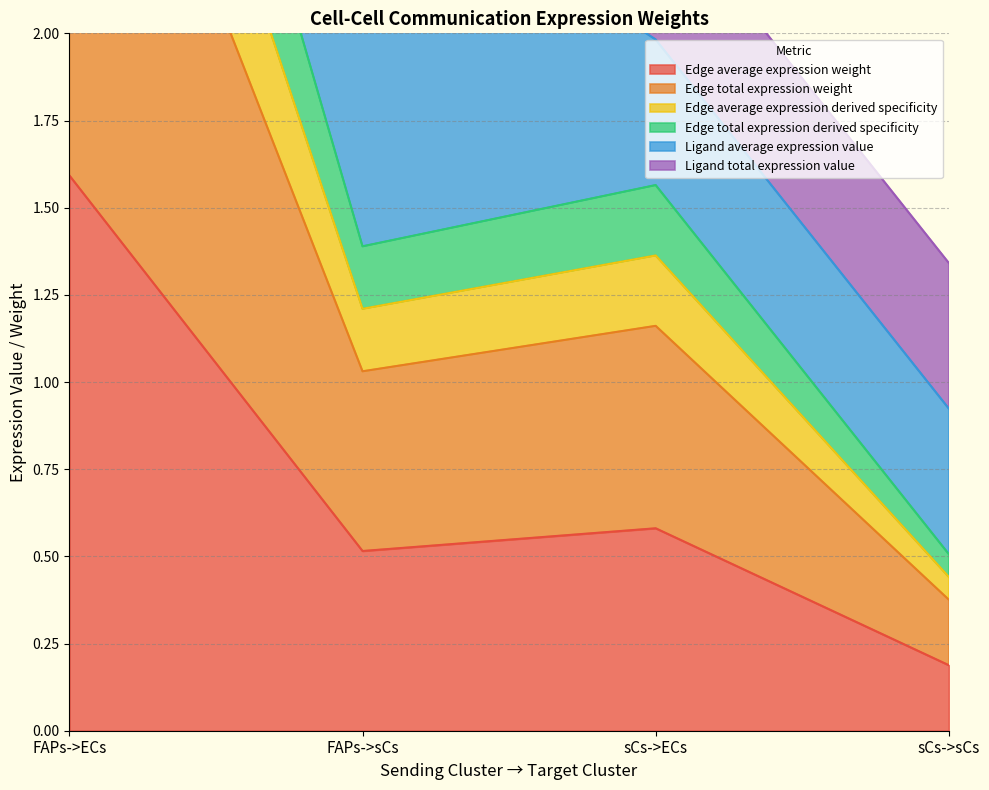

True or false: Edge average expression derived specificity and Edge total expression derived specificity intersect in this chart.

False